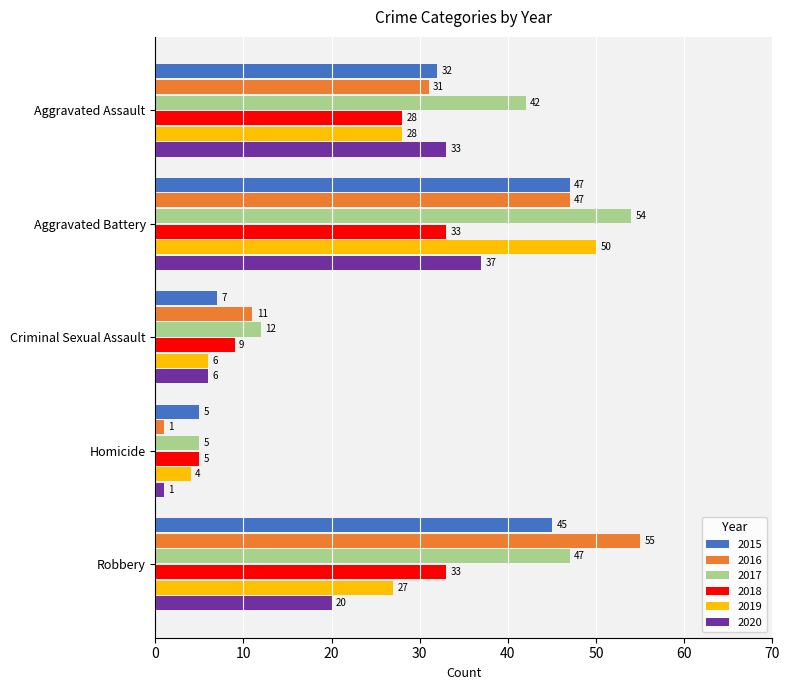

Rank the series by their maximum value, from lowest to highest.

2018, 2020, 2015, 2019, 2017, 2016